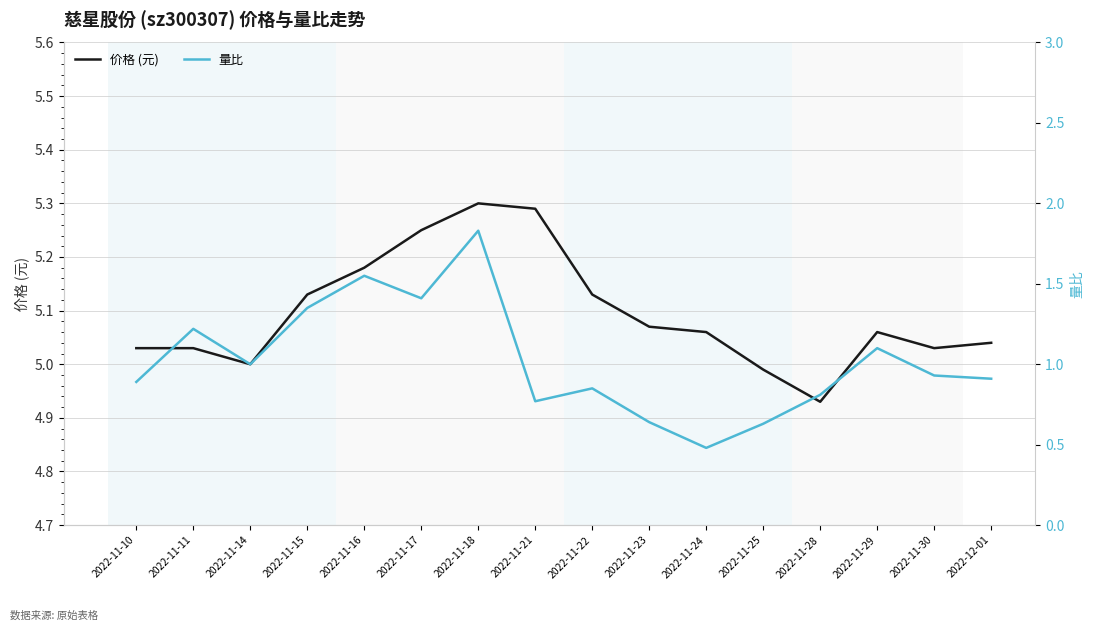

How many lines are shown in the chart?

2